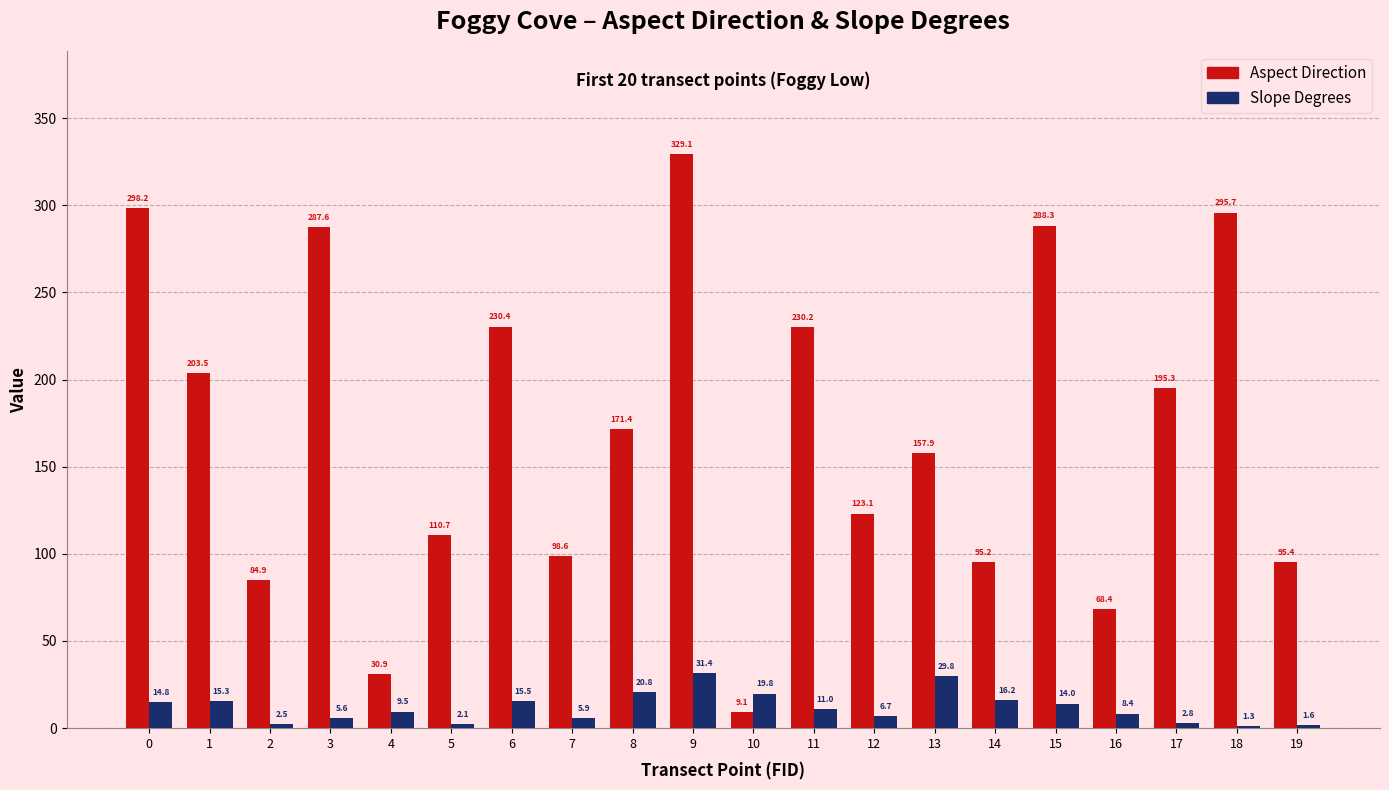

Are the bars grouped side by side (vs. stacked)?

Yes